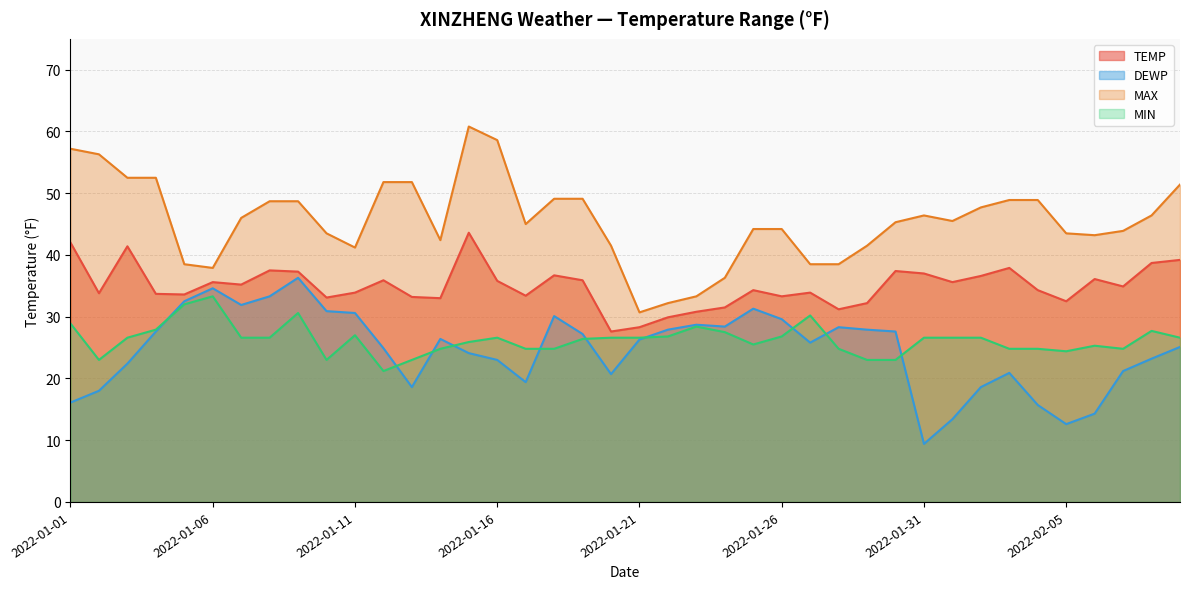

What is the difference between the MAX values at 2022-01-30 and 2022-01-29?

3.8